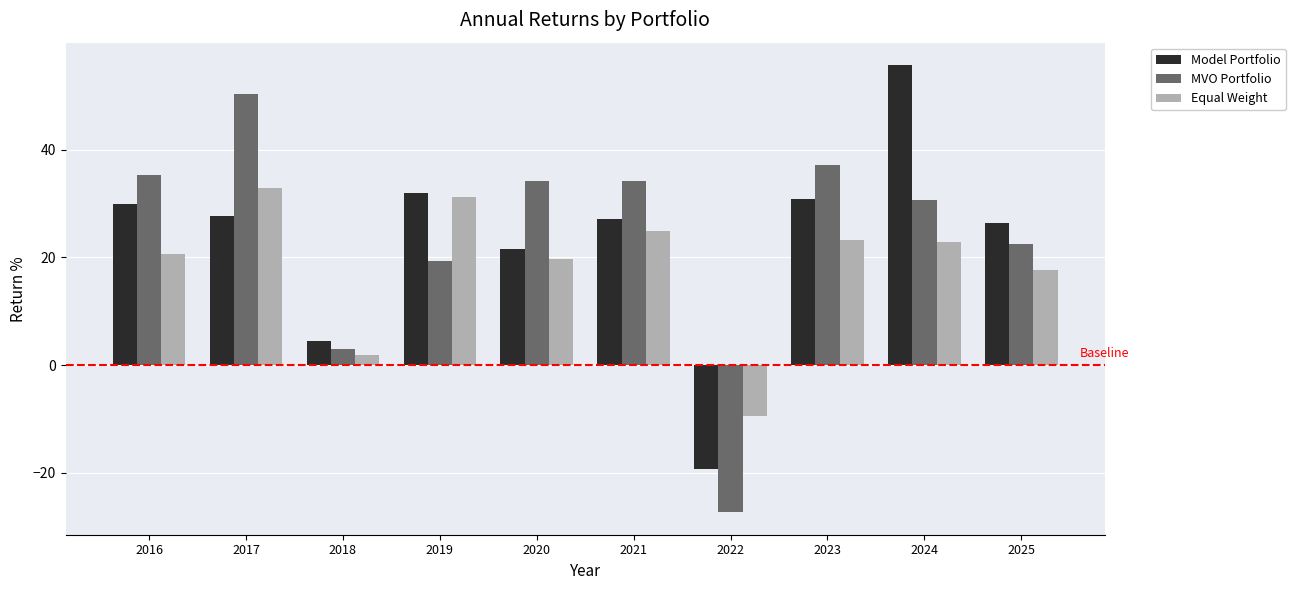

Is the value of MVO Portfolio at 2016 greater than the value of Model Portfolio at 2016?

Yes